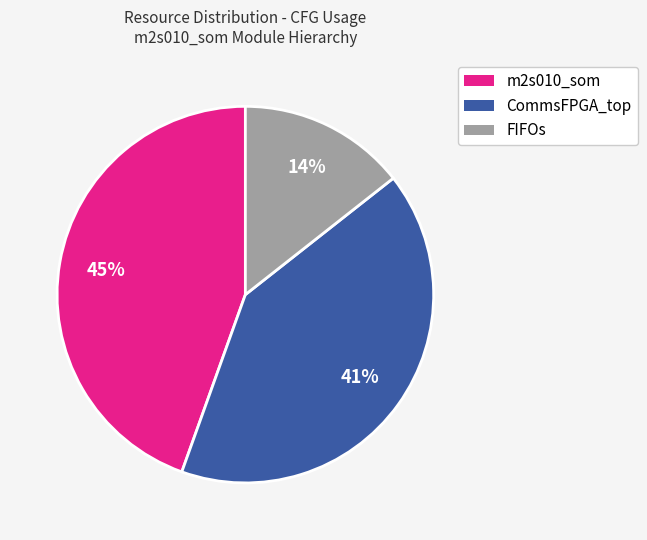

Is there a majority slice in this chart?

No